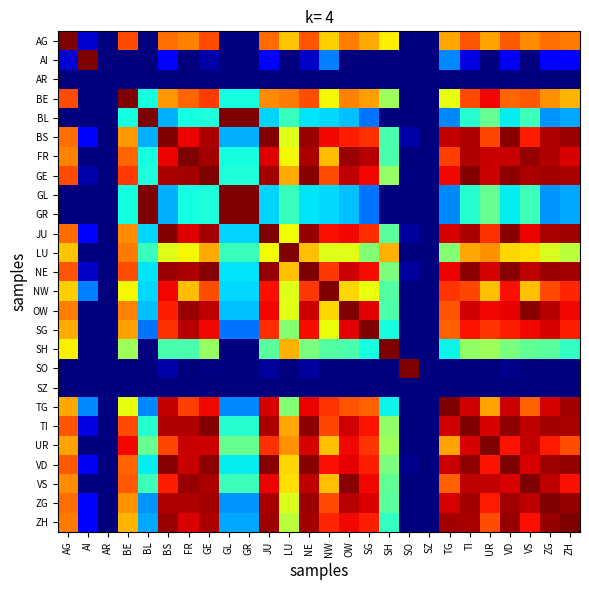

Count the number of data series in this chart.

26